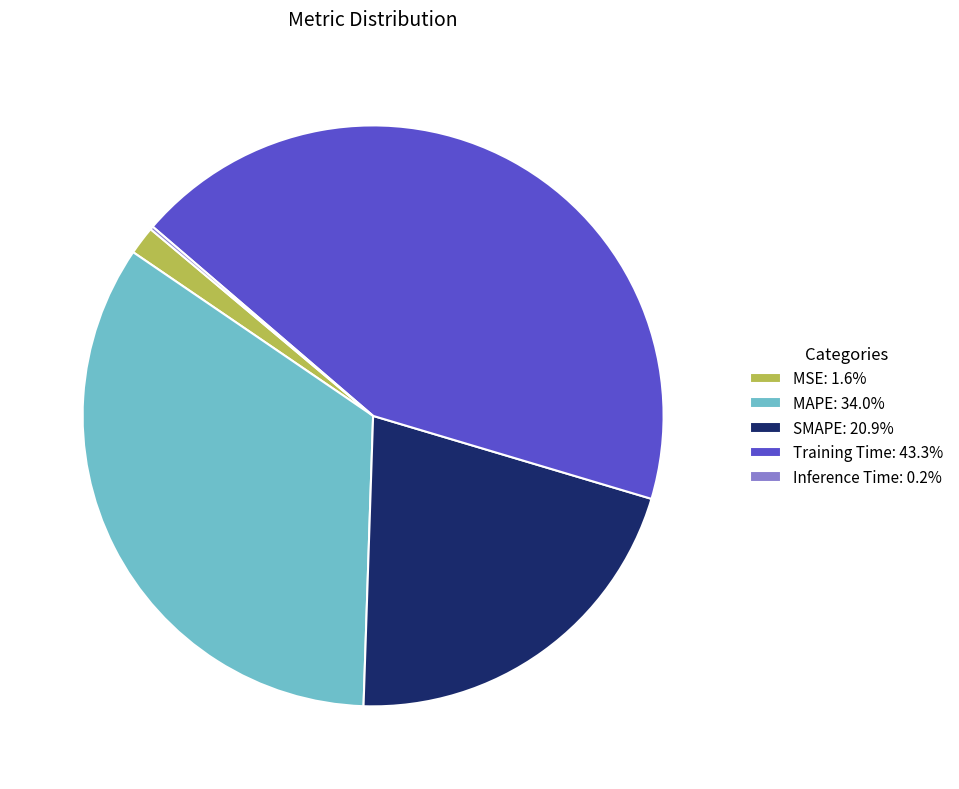

Does any single category account for the majority?

No